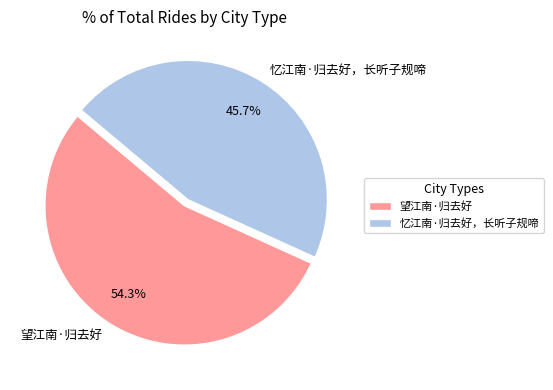

To the nearest percent, what is the average slice percentage?

50%